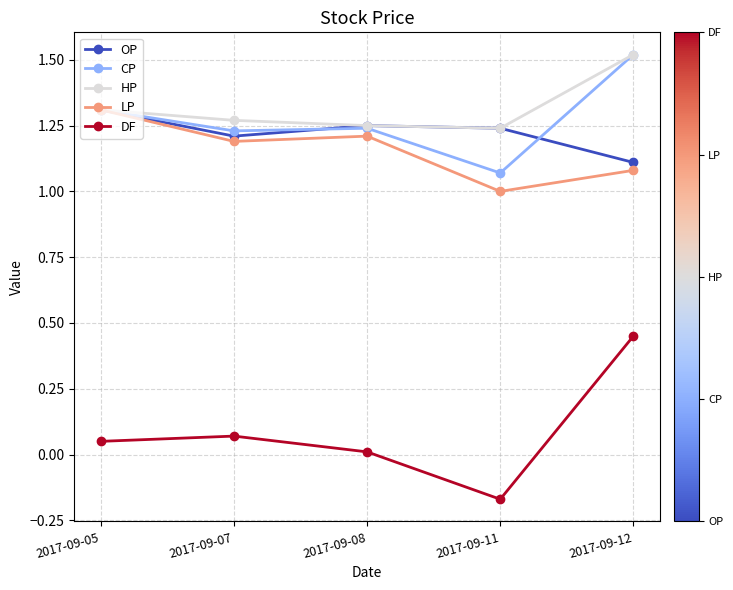

What is the difference between the highest and lowest values at 2017-09-11?

1.4